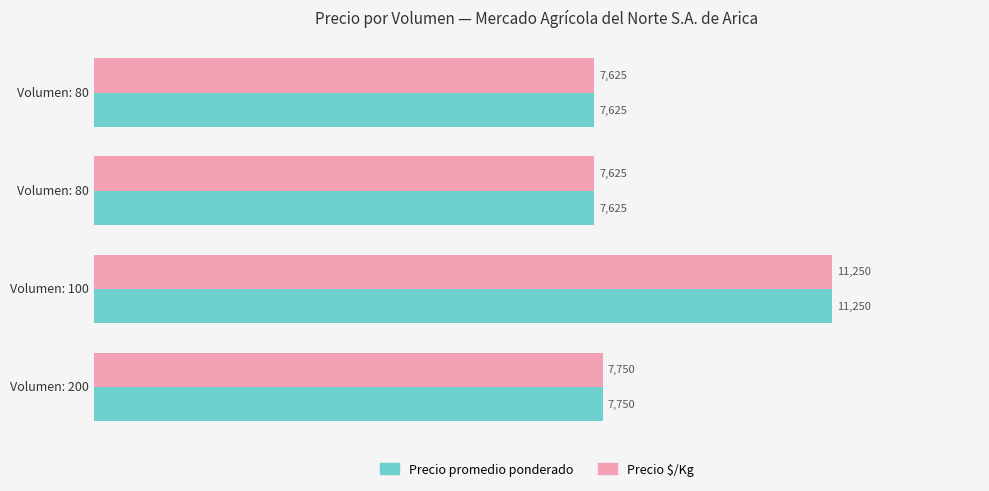

What is the difference between the second highest and minimum values in the Precio $/Kg series?

125